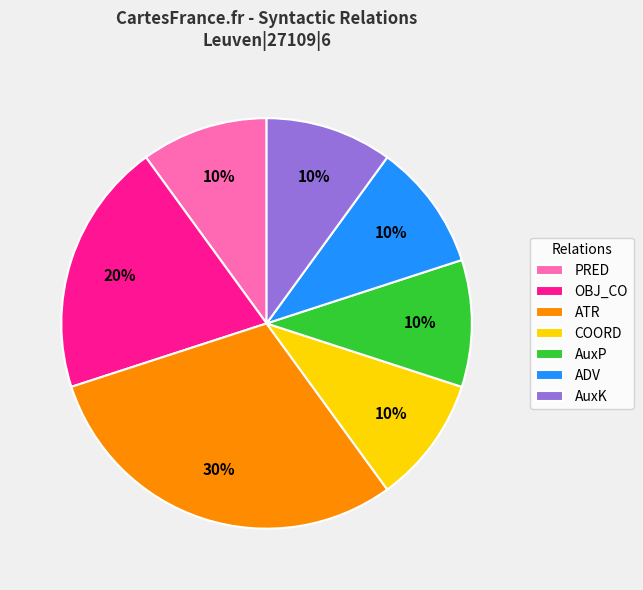

True or false: COORD accounts for 10% of the total.

True